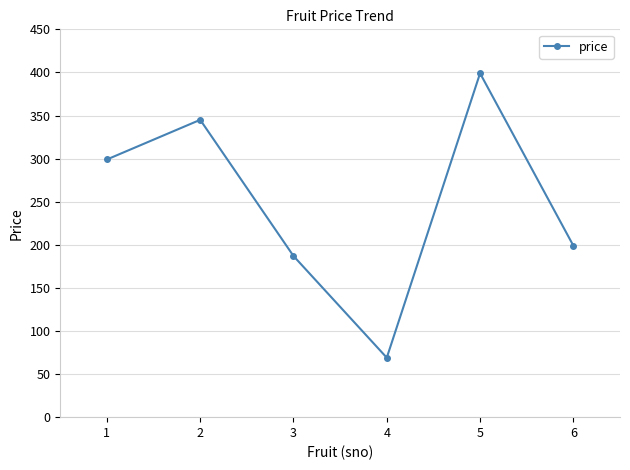

The value at 2 is 589. True or false?

False